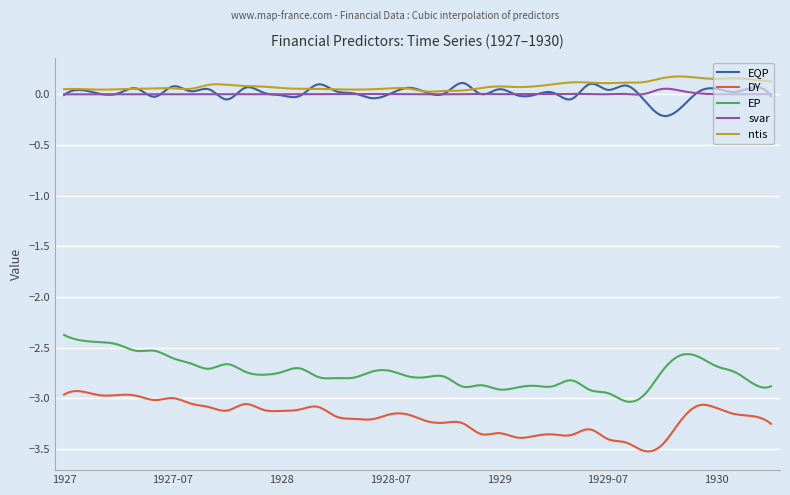

True or false: EQP and DY cross at least once.

False